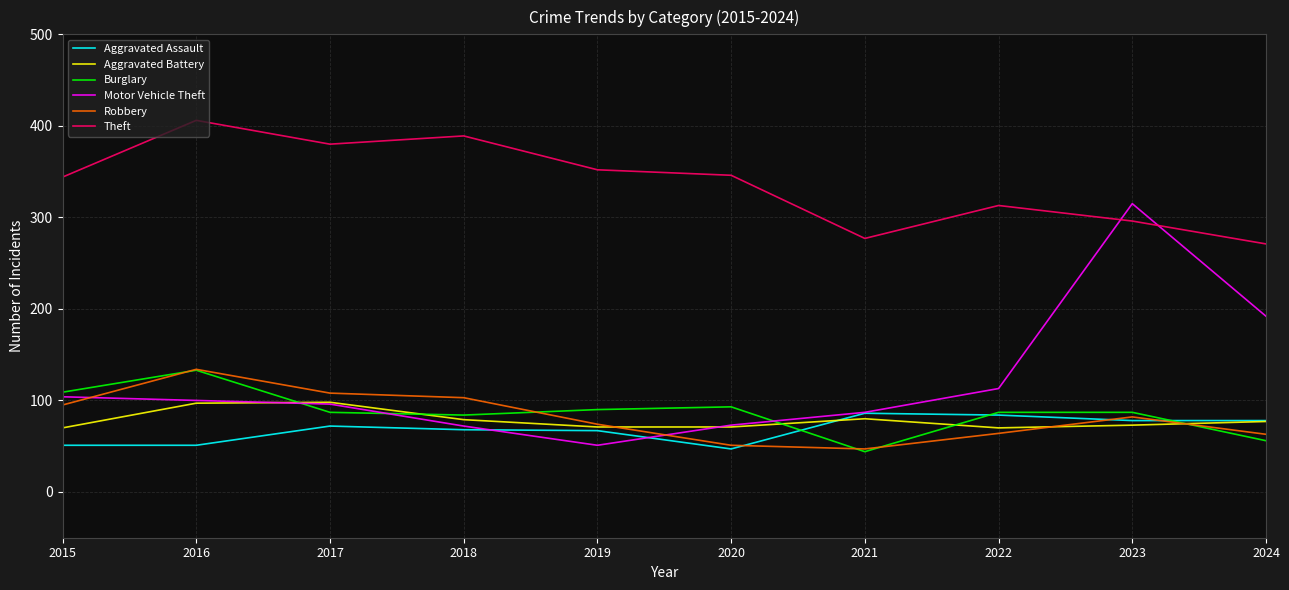

What is the difference between the highest and lowest values at 2016?

355